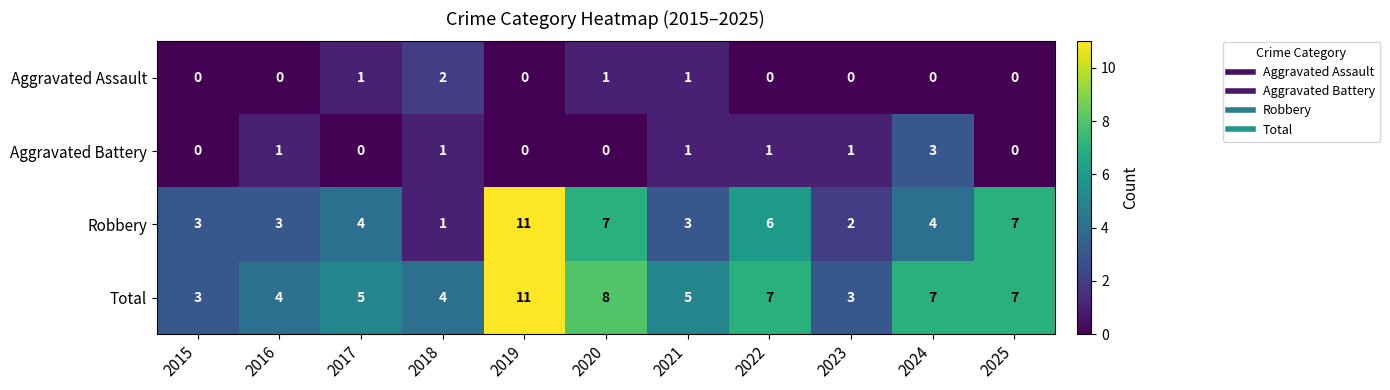

Which label corresponds to the largest value in the chart?

2019